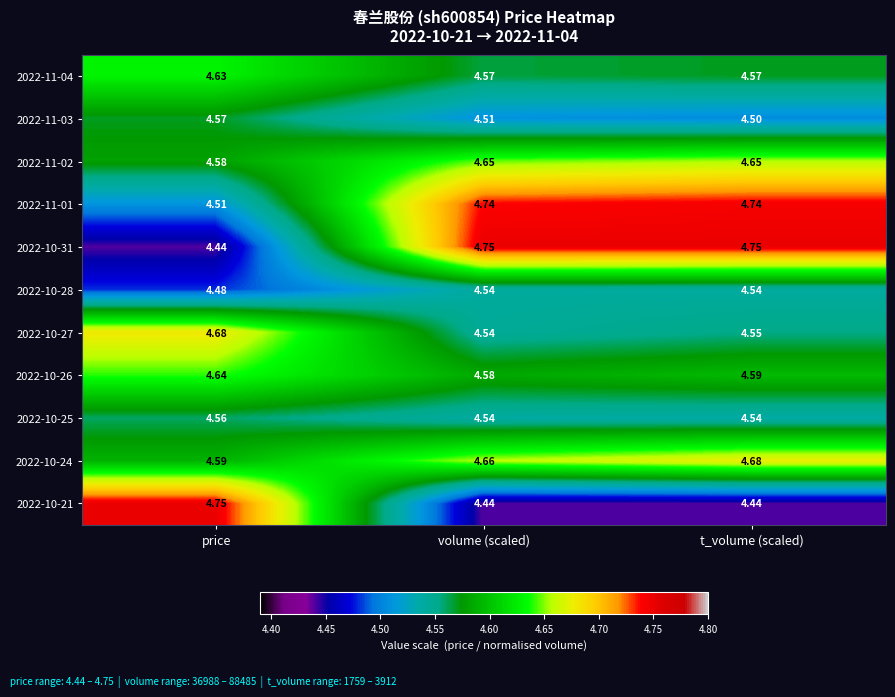

Where is 2022-10-28 nearest to the value 4?

price